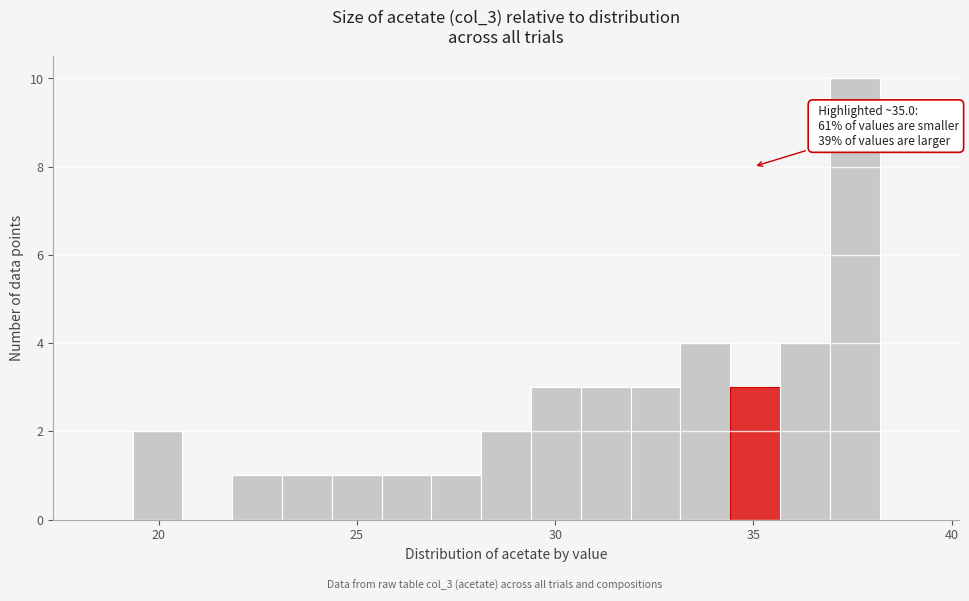

Around what value on the x-axis is the tallest bar? Give the approximate position of its centre, as read against the axis.

37.5